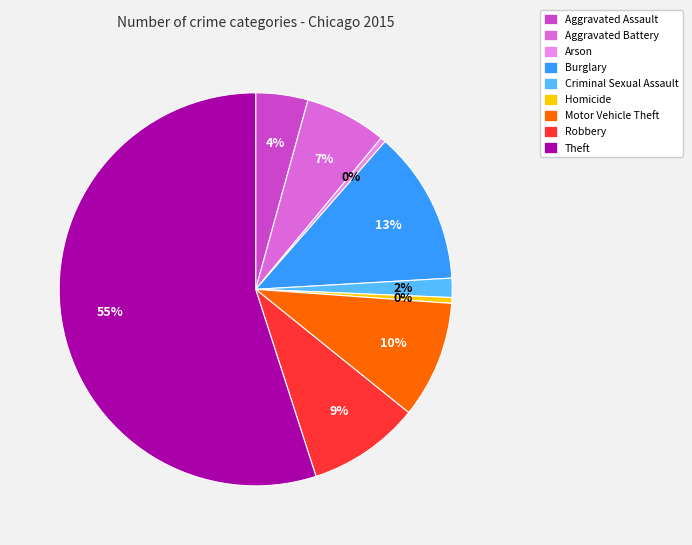

How many segments does this pie chart have?

9